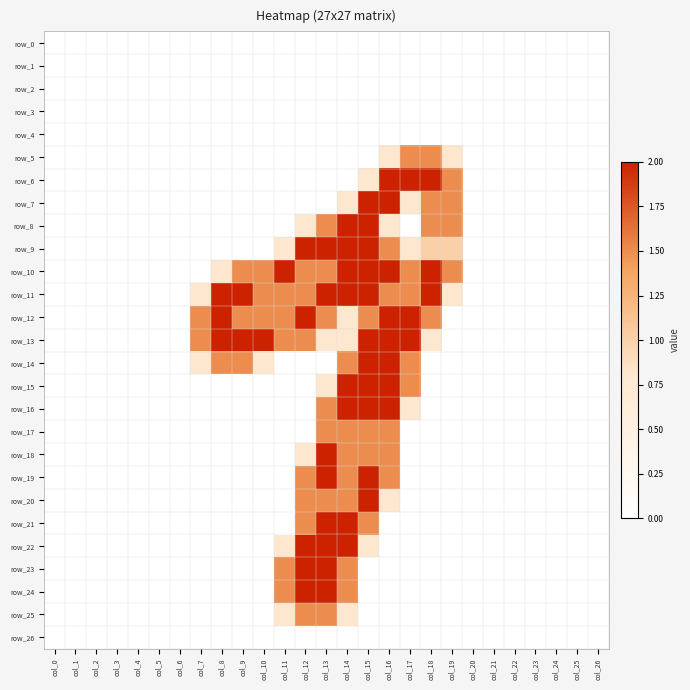

What is the greatest value displayed?

2.0